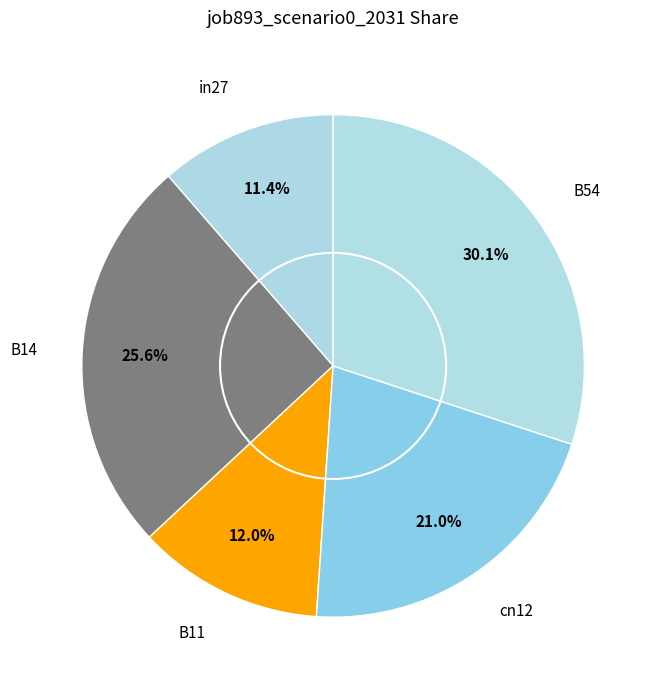

What is the smallest slice in the pie chart?

in27